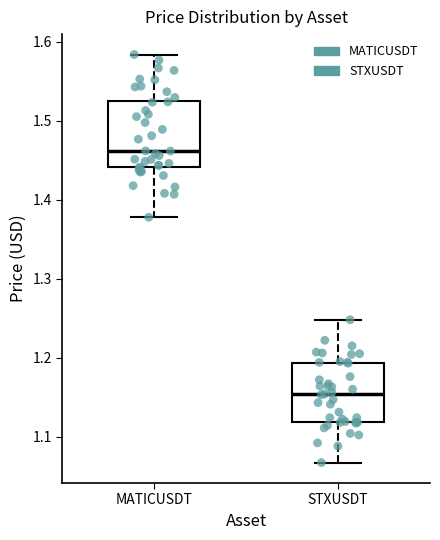

Reading left to right, read every box against the y-axis: the position of its median line, the range the box covers, and the ends of its whiskers. The values are not printed on the chart, so give them approximately, as read against the axis.

MATICUSDT: median 1.46, box 1.44 to 1.53, whiskers 1.38 to 1.58
STXUSDT: median 1.15, box 1.12 to 1.19, whiskers 1.07 to 1.25